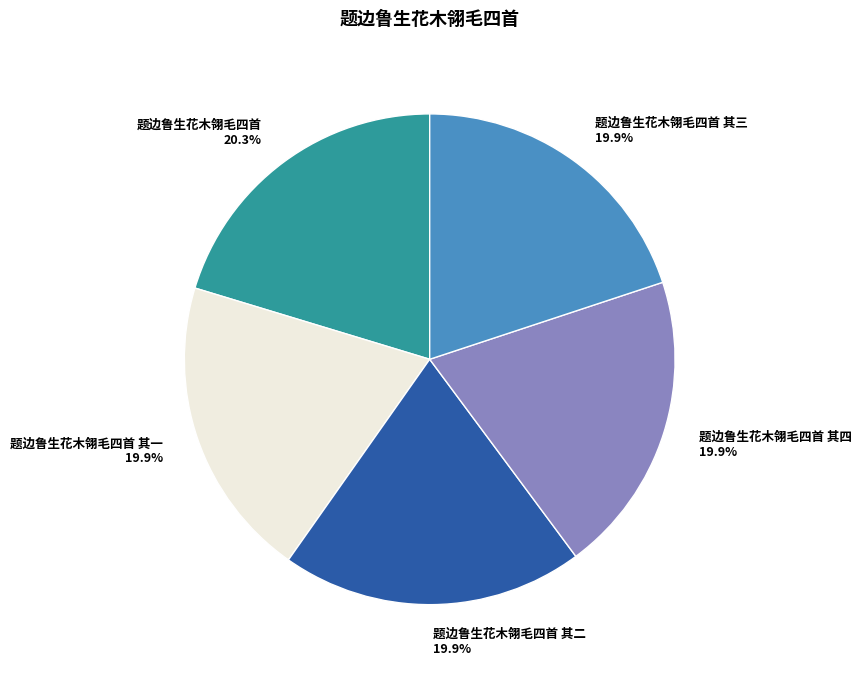

Is the sum of 题边鲁生花木翎毛四首 其一 19.9% and 题边鲁生花木翎毛四首 20.3% greater than half?

No